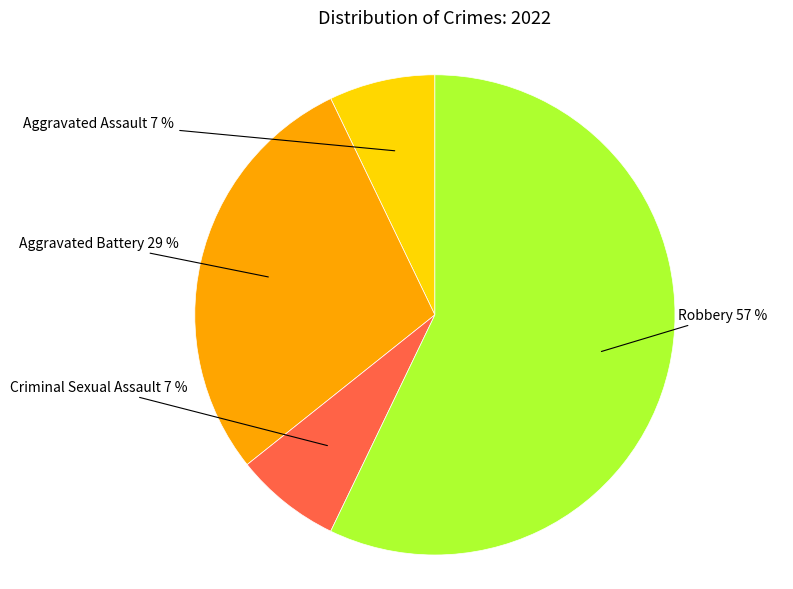

How many segments does this pie chart have?

4